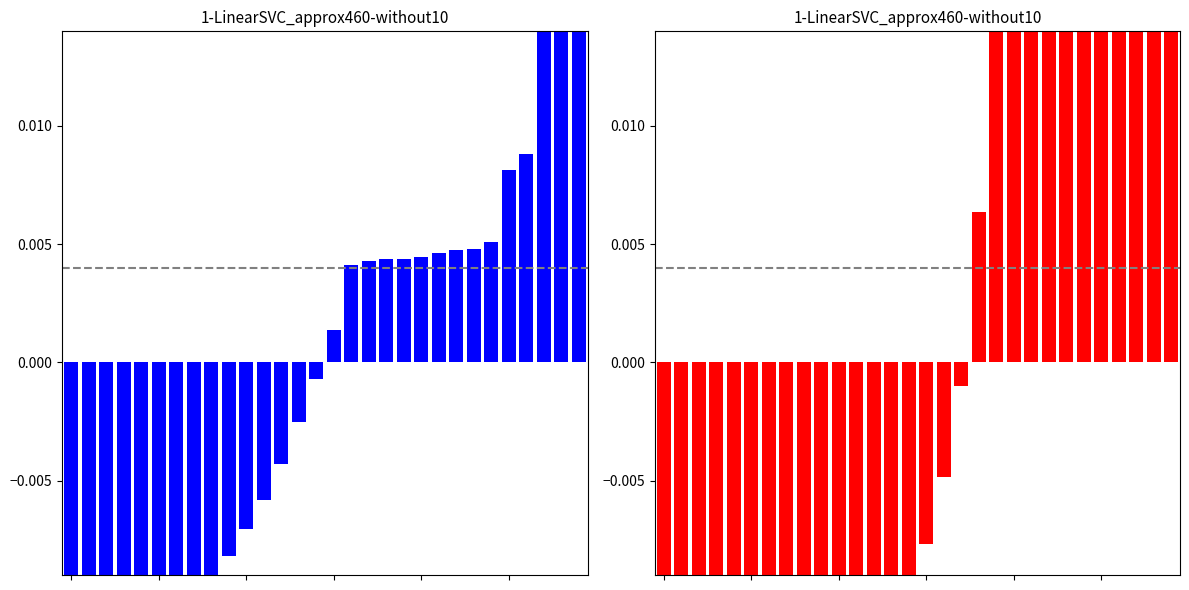

At which category is the sum across all series the highest?

29